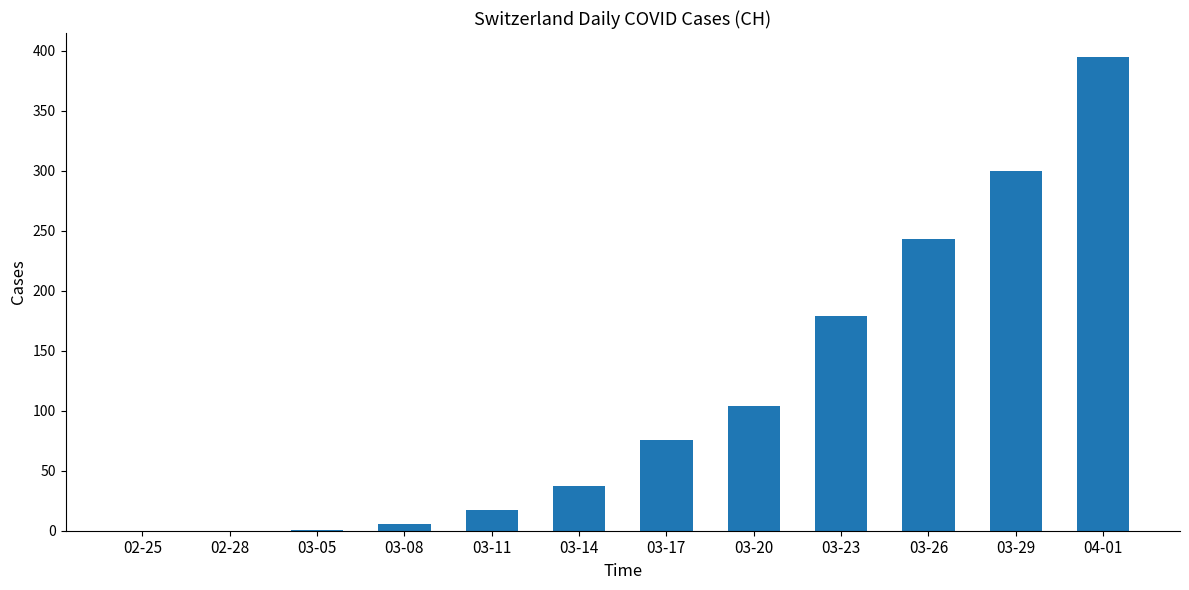

The chart shows a value of 15 at 03-14. True or false?

False